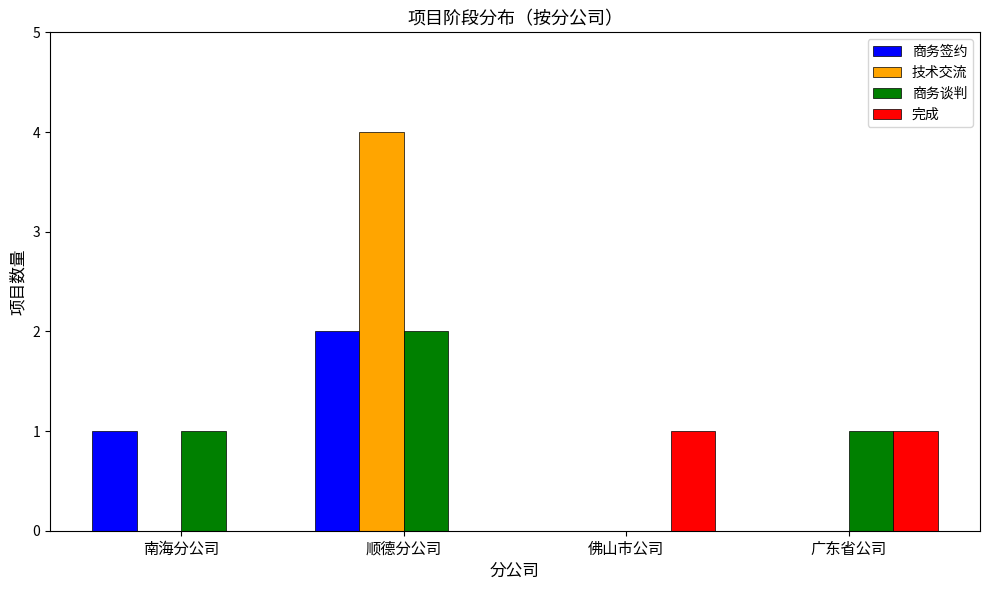

What is the spread (max minus min) of values at 广东省公司?

1